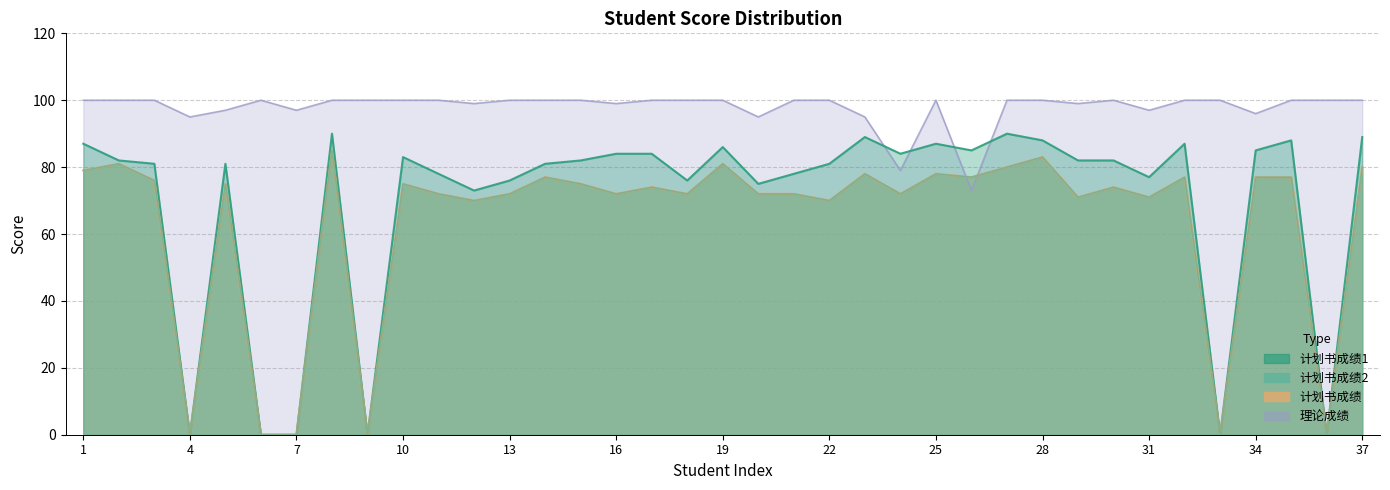

What is the difference between the 计划书成绩2 values at 23 and 34?

1